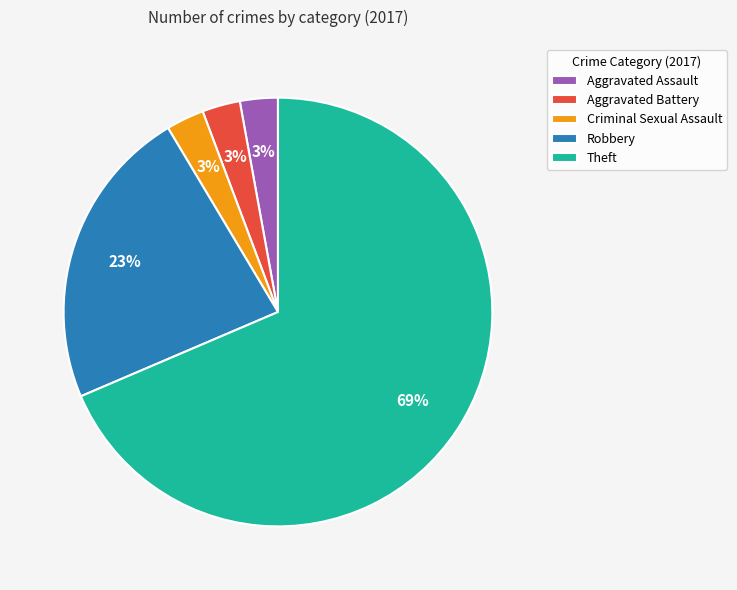

Does Criminal Sexual Assault account for over 50% of the chart?

No